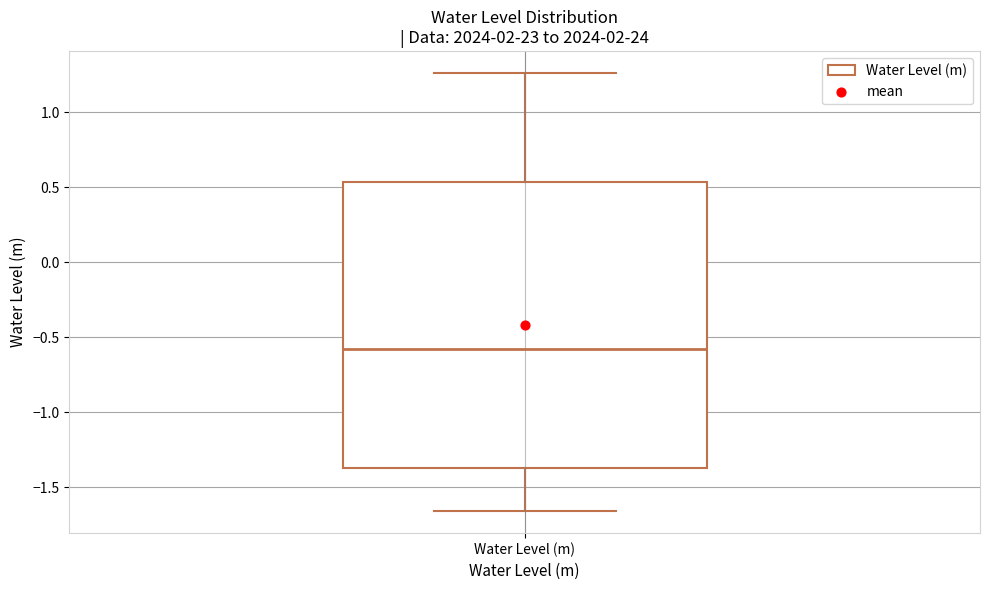

Read this box plot against the y-axis: the position of the median line, the range covered by the box, and the ends of both whiskers. The values are not printed on the chart, so give them approximately, as read against the axis.

median -0.60, box -1.35 to 0.55, whiskers -1.65 to 1.25